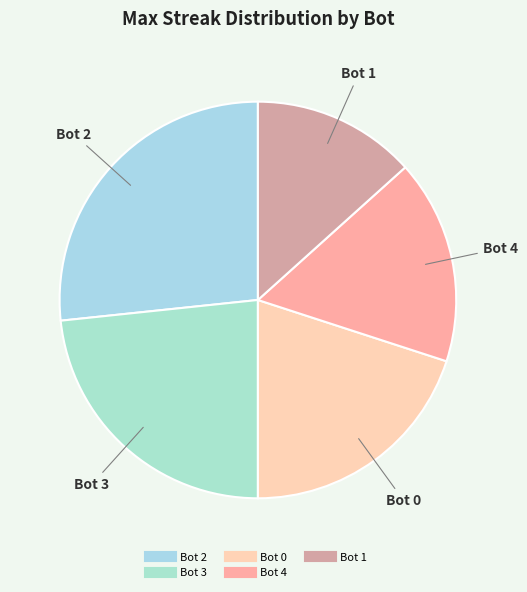

Rank the categories by value from lowest to highest.

Bot 1, Bot 4, Bot 0, Bot 3, Bot 2